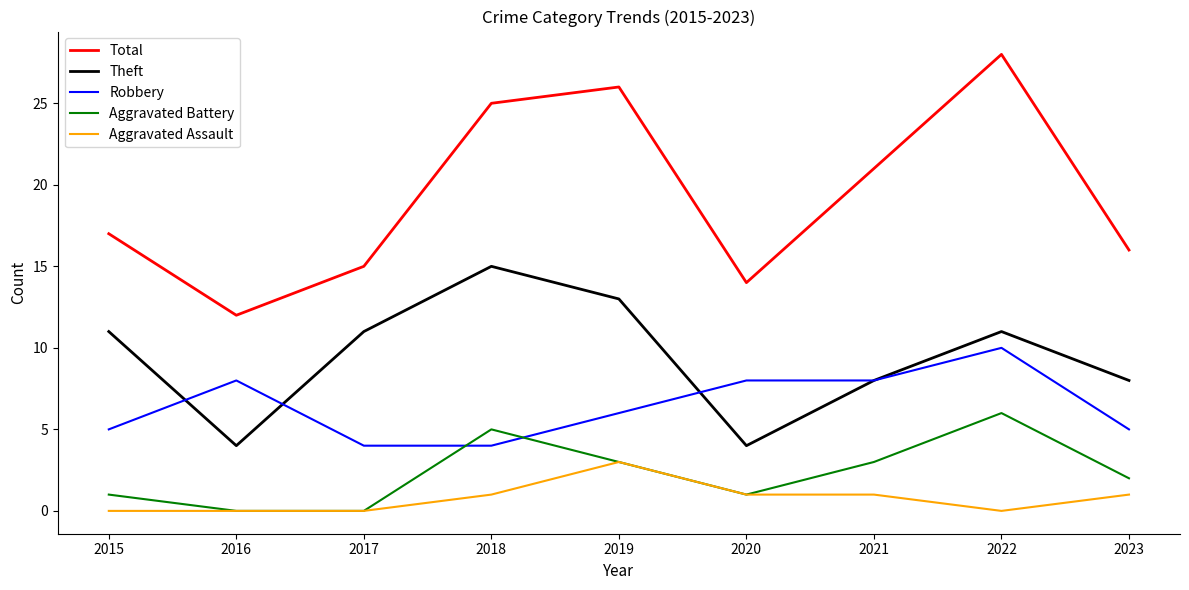

Rank the series by their maximum value, from lowest to highest.

Aggravated Assault, Aggravated Battery, Robbery, Theft, Total